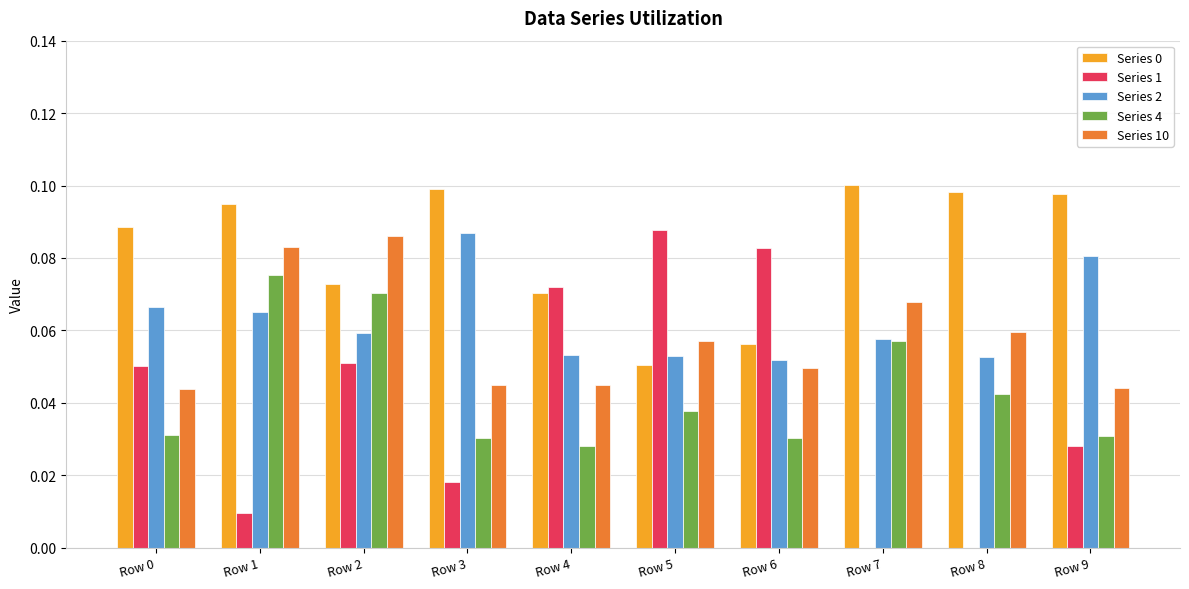

True or false: Series 1 has a value of 0.0 at Row 9.

True